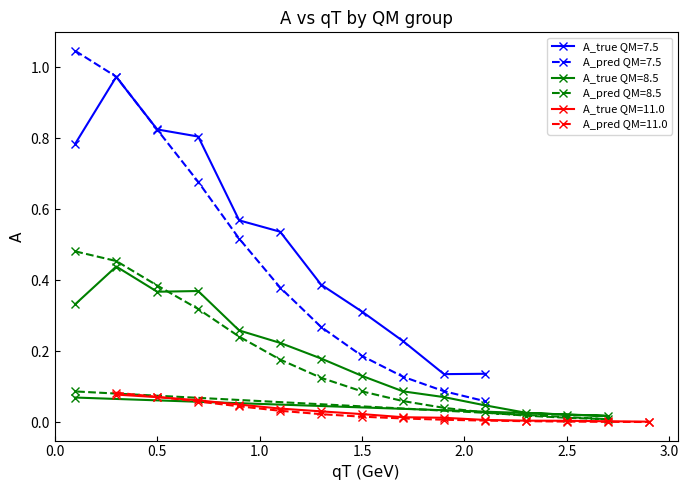

True or false: A_true has a value of 0.1 at 0.7.

False